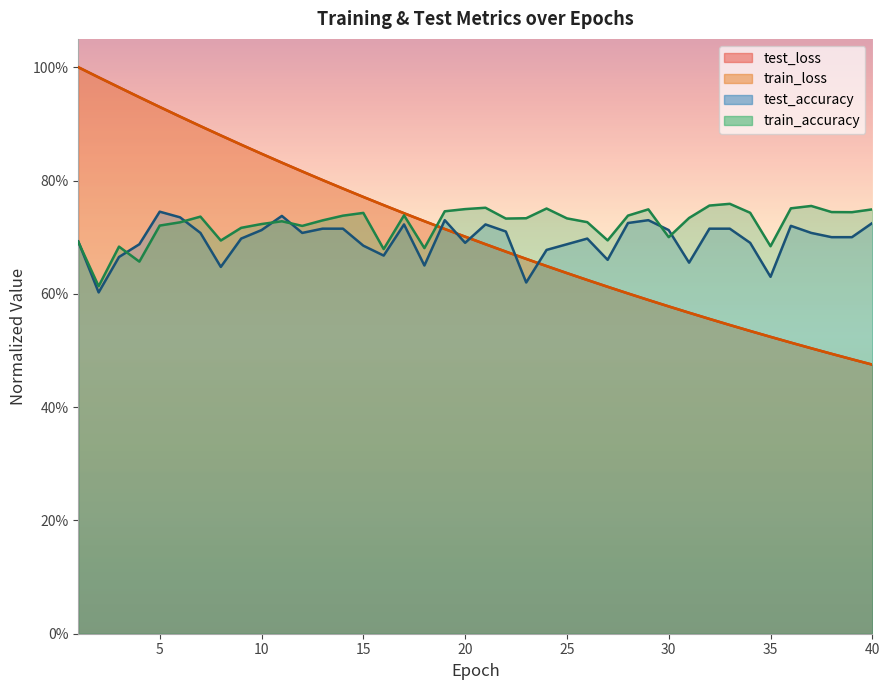

True or false: train_loss has more than 1 points higher than both neighbors.

False